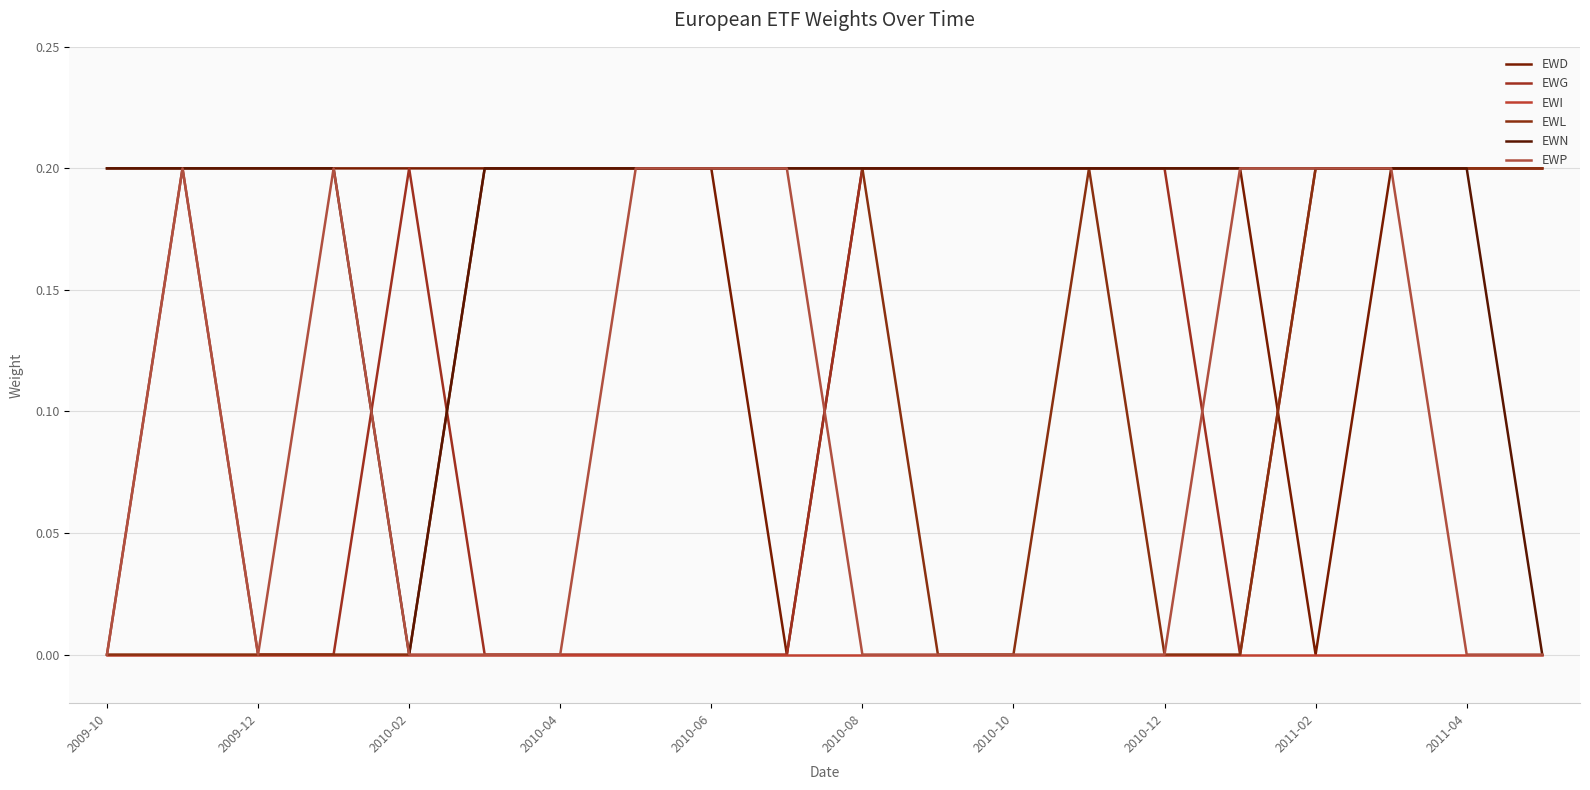

At which label does EWD reach its peak?

13